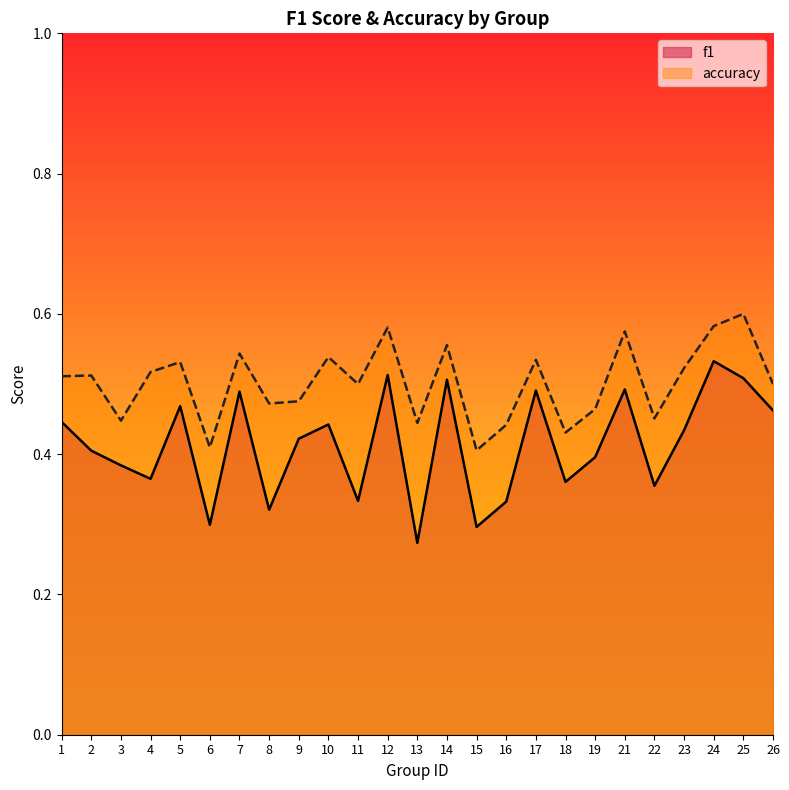

True or false: accuracy has a value of 0.5 at 1.

True